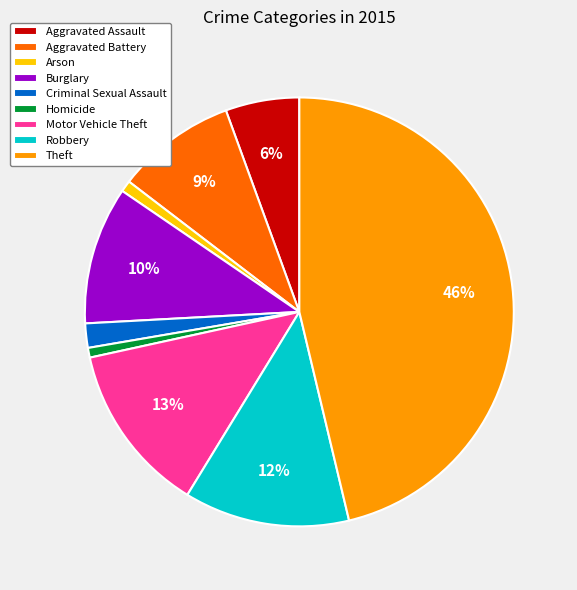

True or false: Arson accounts for 11% of the total.

False